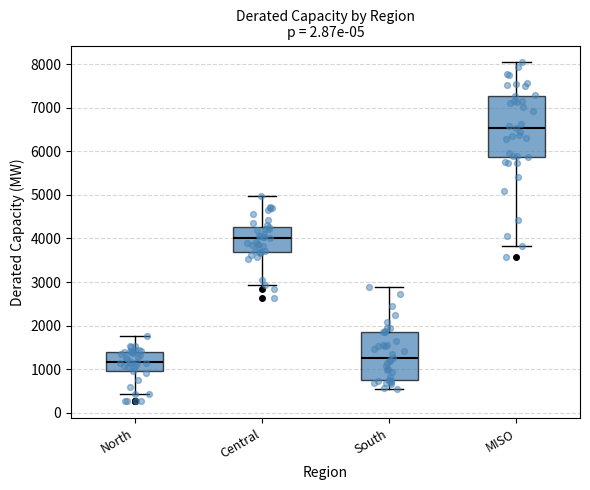

Which box has the highest median line?

MISO